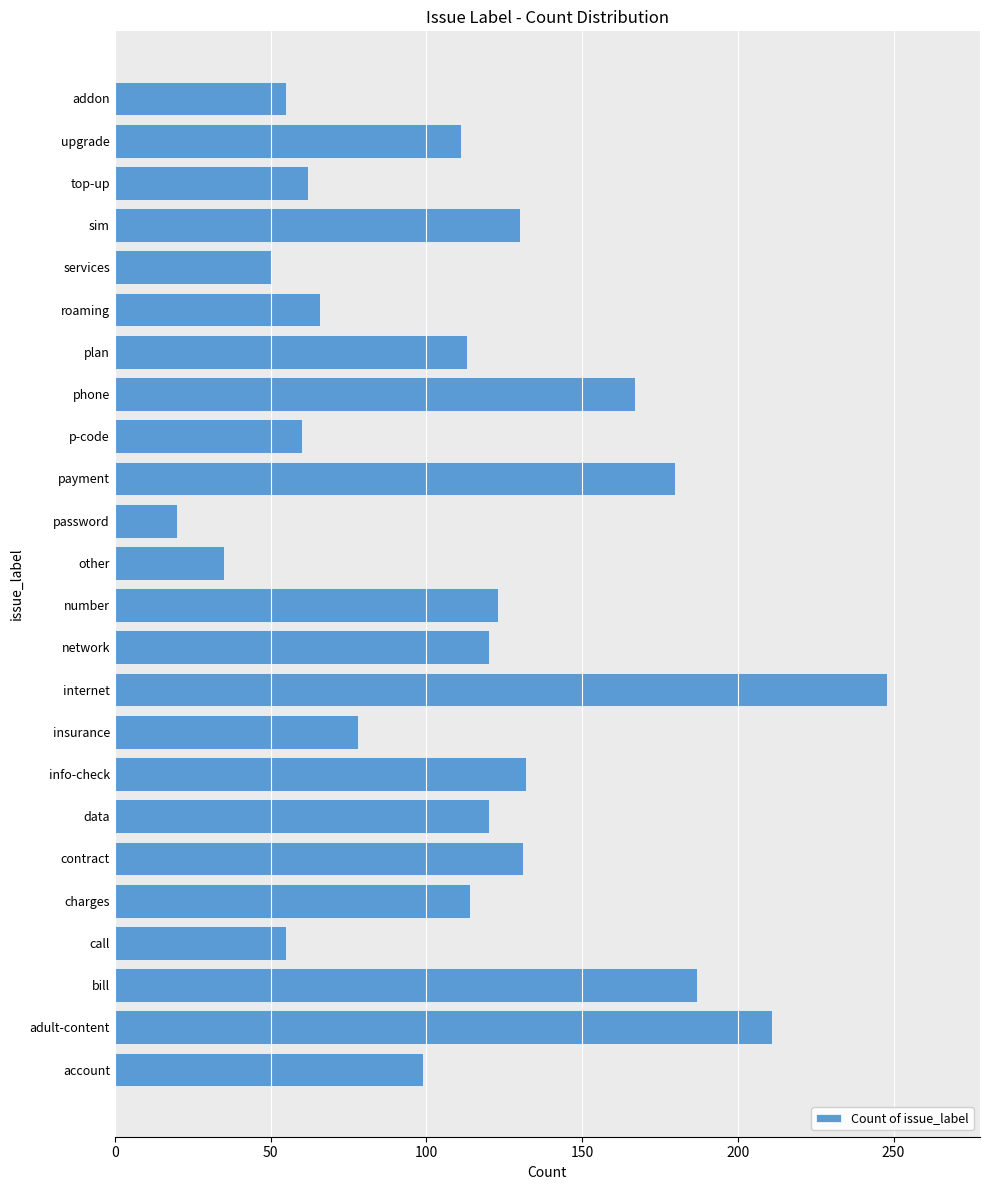

The value at p-code is 20. True or false?

False